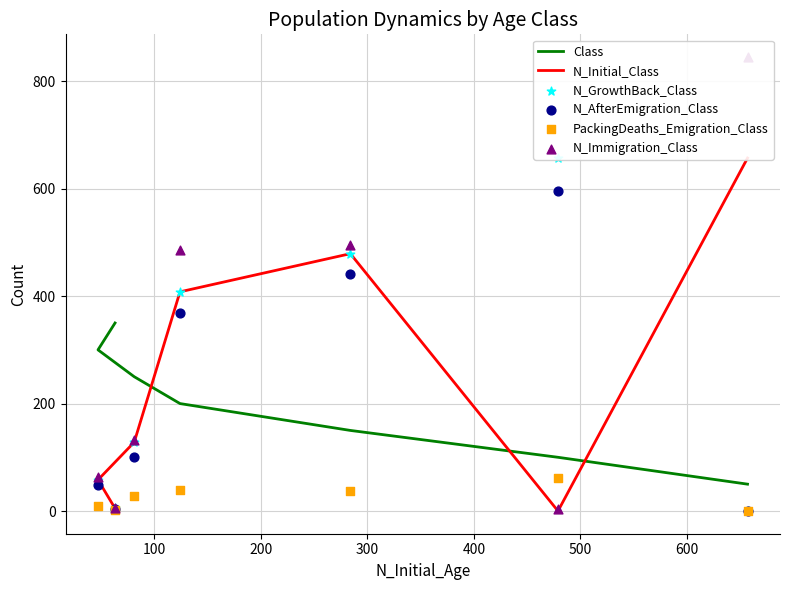

What are all the series names shown in the legend?

Class, N_Initial_Class, N_GrowthBack_Class, N_AfterEmigration_Class, PackingDeaths_Emigration_Class, N_Immigration_Class